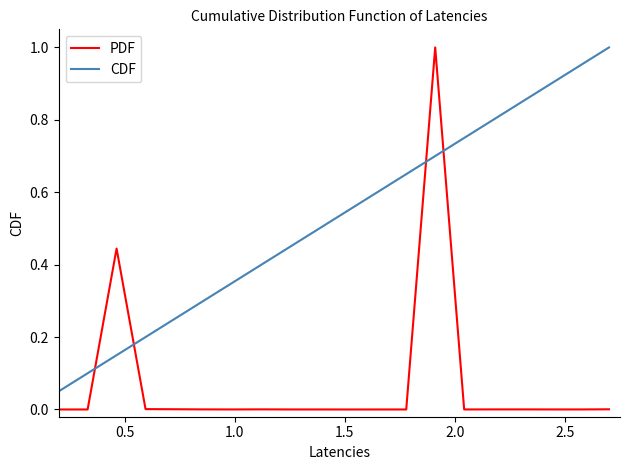

Rank the series by their average value, from highest to lowest.

CDF, PDF